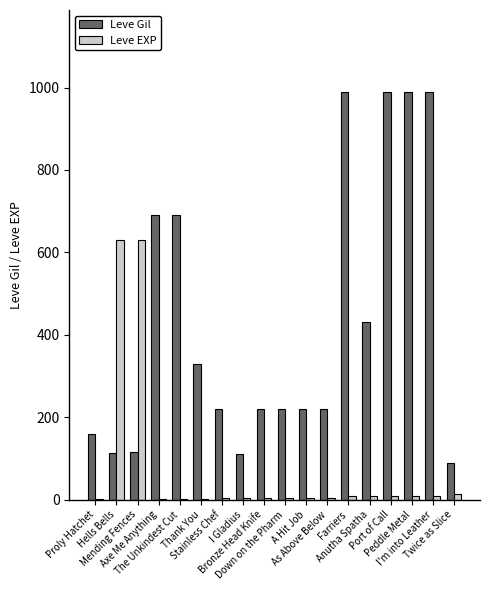

Which series has the largest total across all categories?

Leve Gil